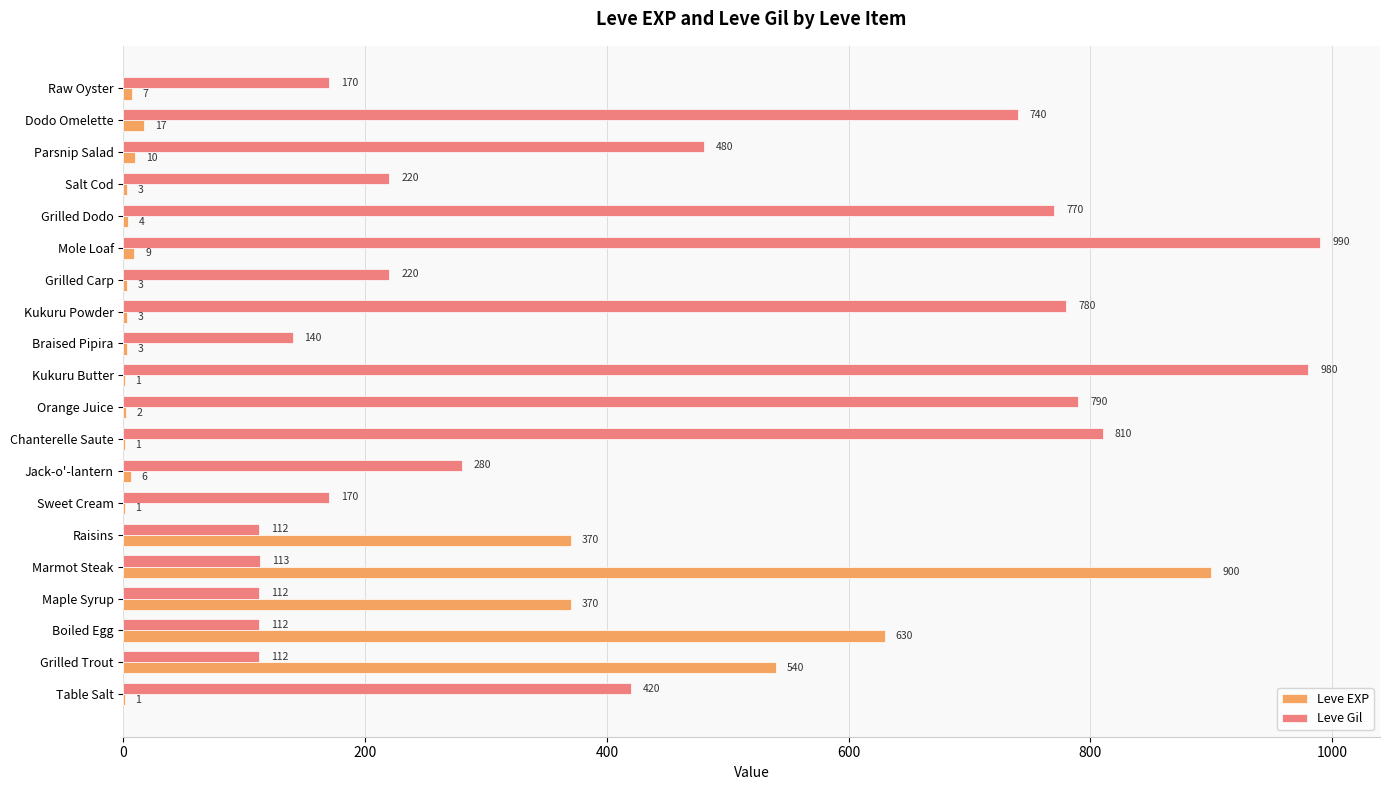

Which series has the largest total across all categories?

Leve Gil